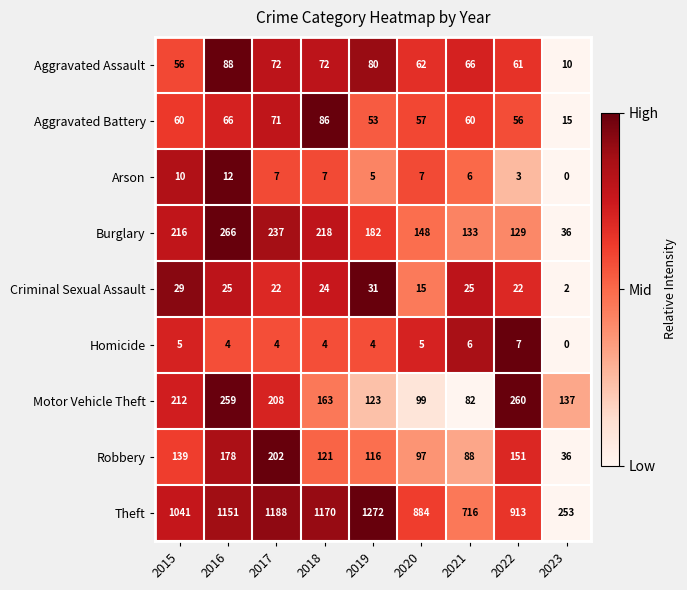

Which category has the lowest value in the Robbery series?

2023